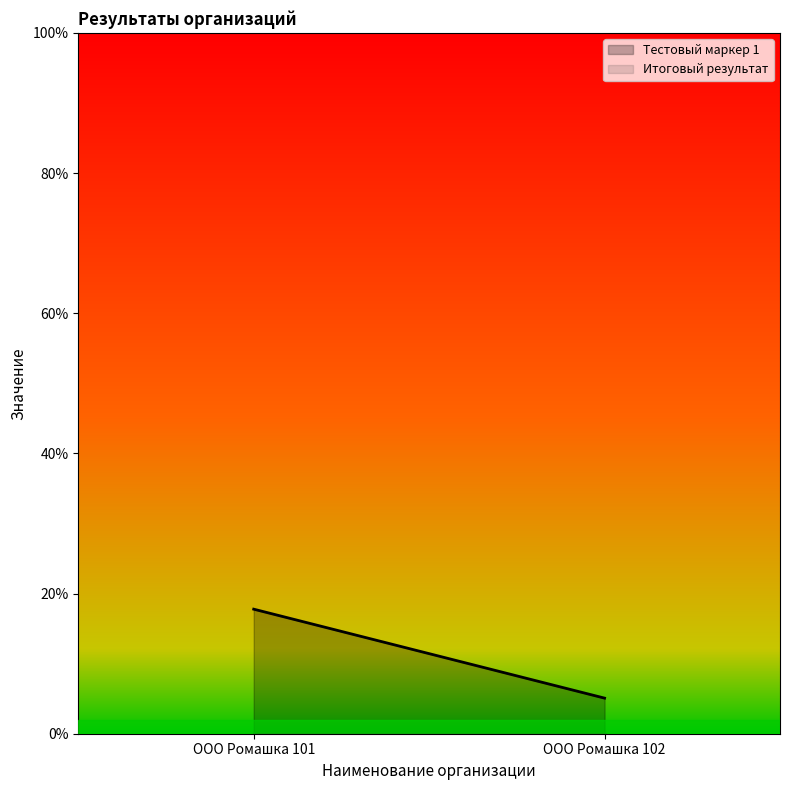

Read the Тестовый маркер 1 value at ООО Ромашка 101.

0.2